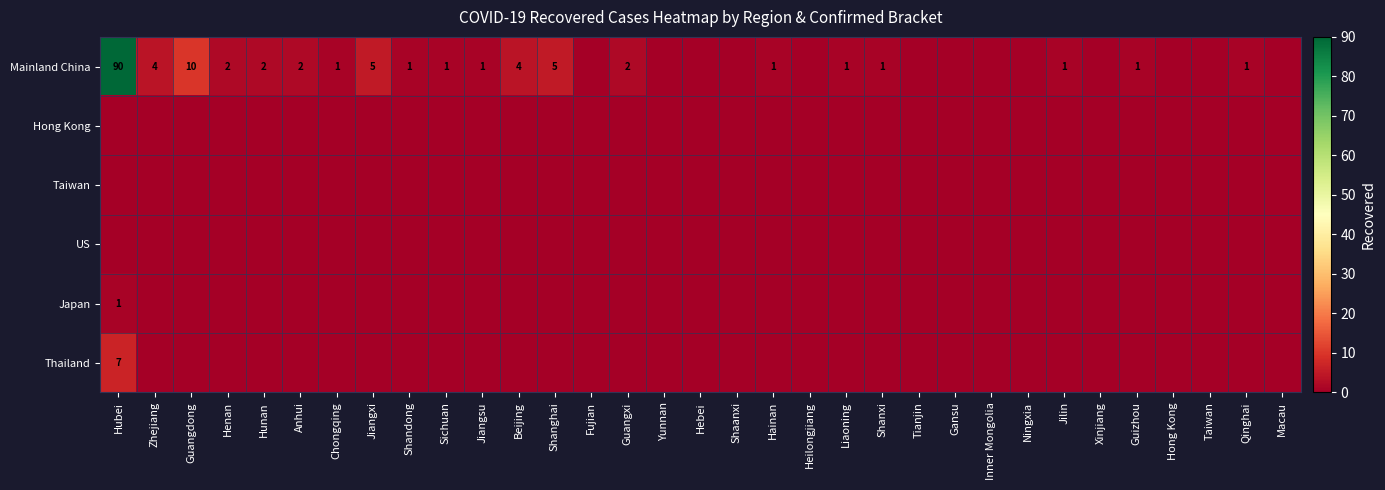

Which series has the largest range (max minus min)?

Mainland China